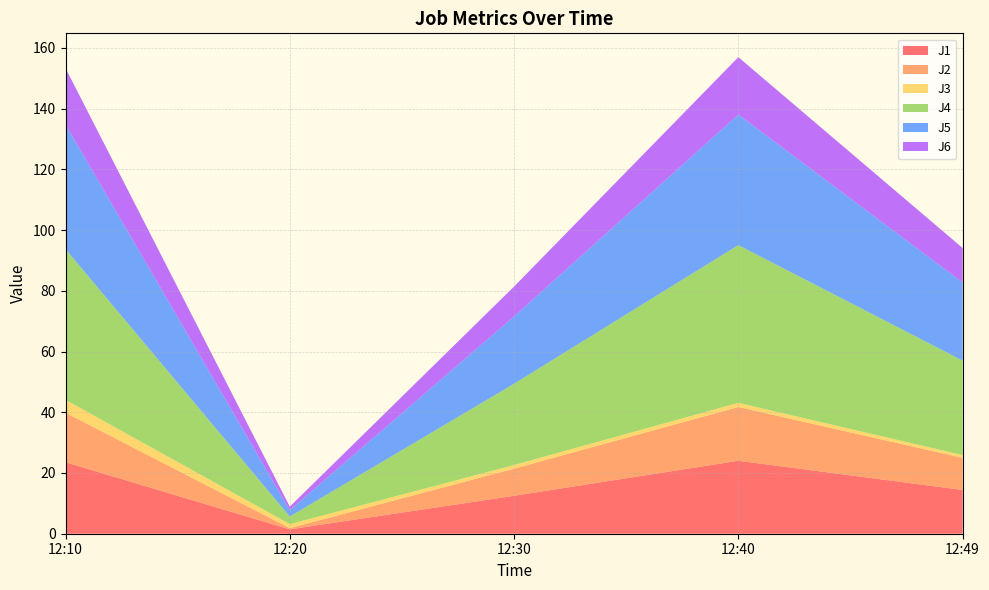

Reading left to right, extract all data points from this chart.

J1: 12:10=23.5	12:20=1.4	12:30=12.5	12:40=24.0	12:49=14.4
J2: 12:10=16.3	12:20=0.4	12:30=8.9	12:40=17.7	12:49=10.6
J3: 12:10=4.2	12:20=1.3	12:30=1.2	12:40=1.4	12:49=0.9
J4: 12:10=49.6	12:20=2.5	12:30=26.8	12:40=52.0	12:49=31.1
J5: 12:10=41.1	12:20=2.1	12:30=22.2	12:40=43.0	12:49=25.7
J6: 12:10=18.5	12:20=1.1	12:30=9.8	12:40=18.9	12:49=11.3